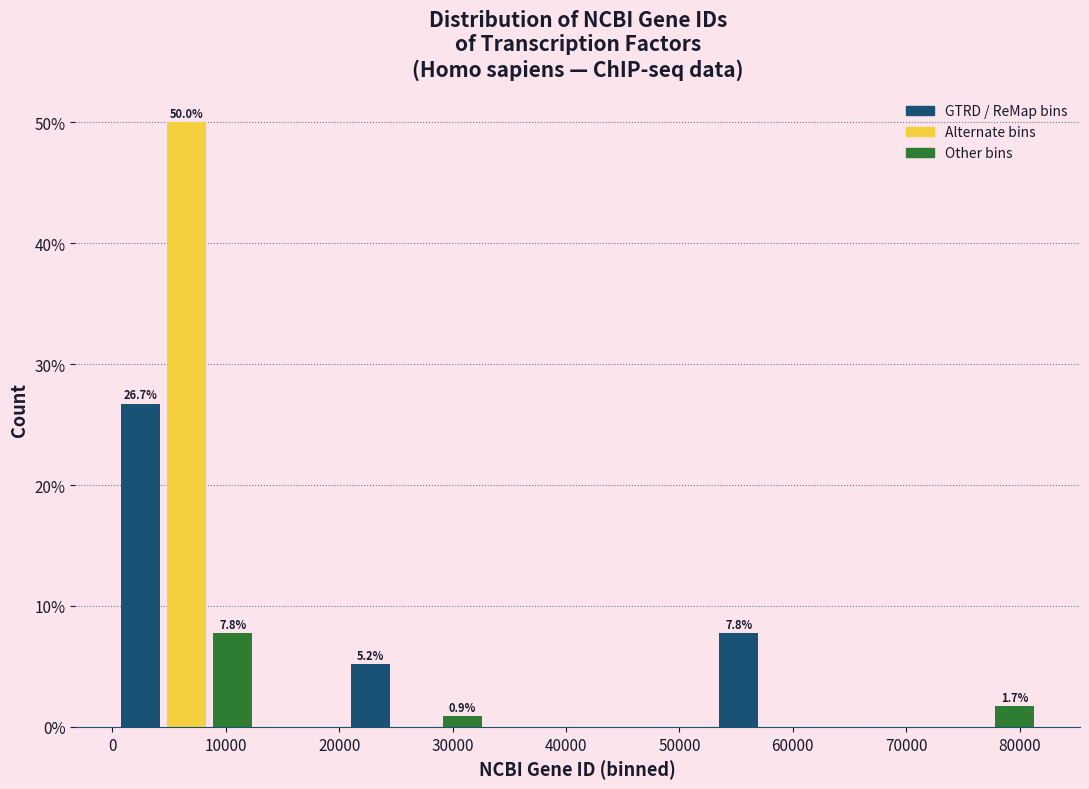

Over which range of the x-axis is the bar tallest?

5000 to 9000